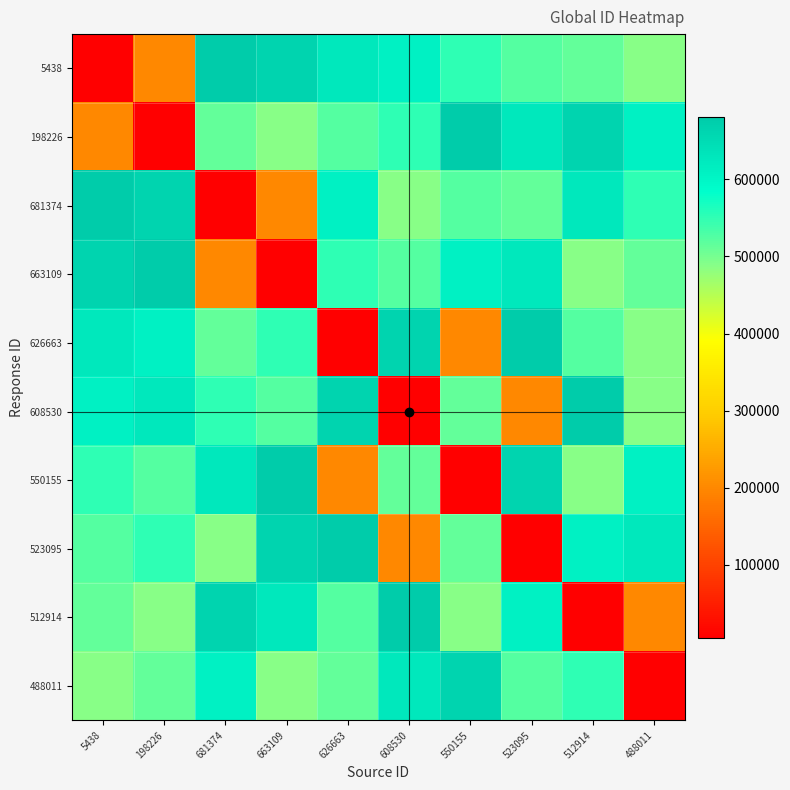

What is the maximum value shown in the chart?

681374